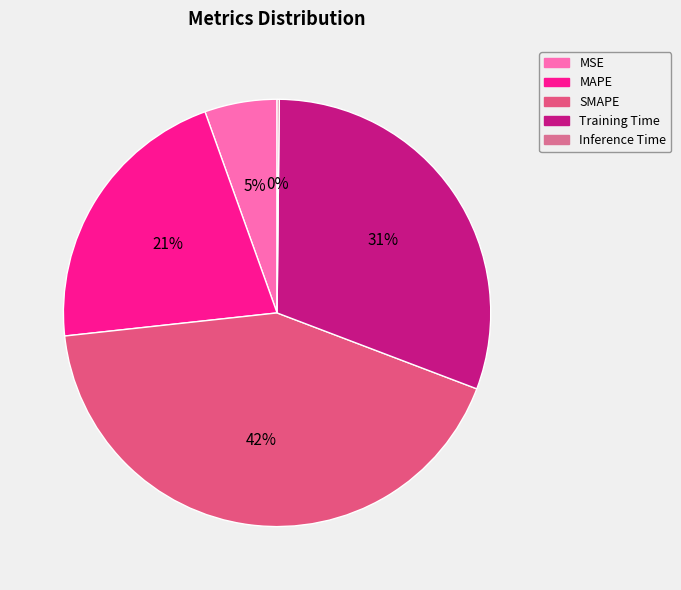

To the nearest percent, what is the difference between the largest and smallest slice percentages?

42%